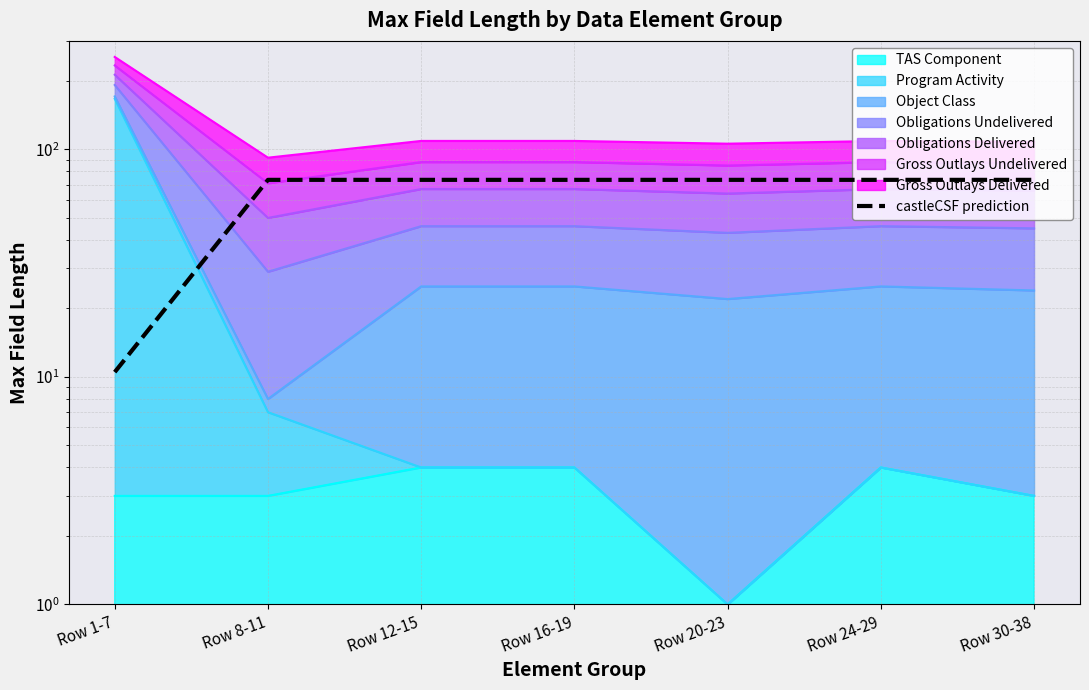

Rank the categories by value from lowest to highest.

Row 1-7, Row 8-11, Row 12-15, Row 16-19, Row 20-23, Row 24-29, Row 30-38